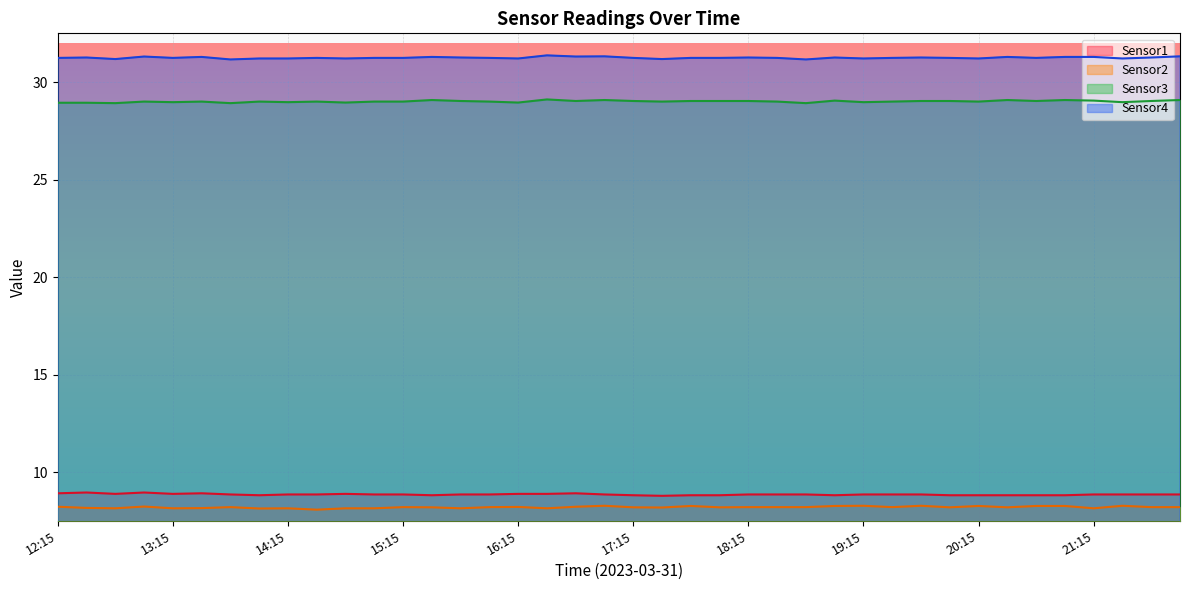

Which series changed the most between 13:30 and 13:45?

Sensor4